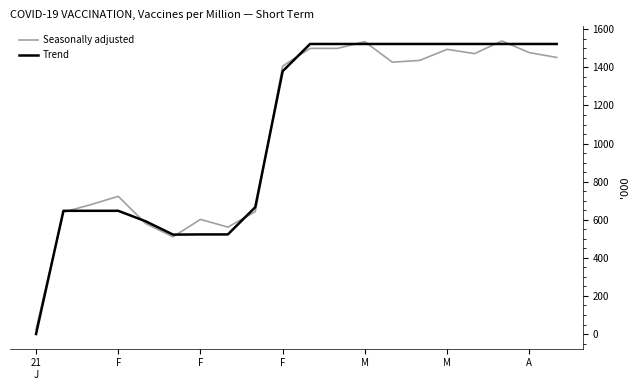

Which series has the widest spread of values?

Trend